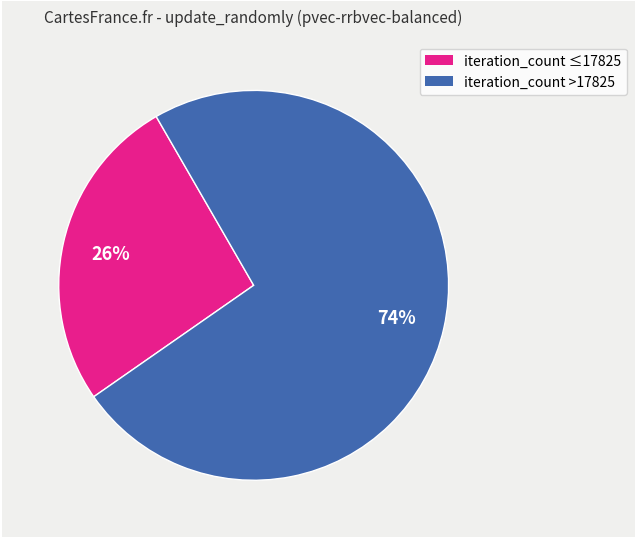

To the nearest percent, what is the average slice percentage?

50%